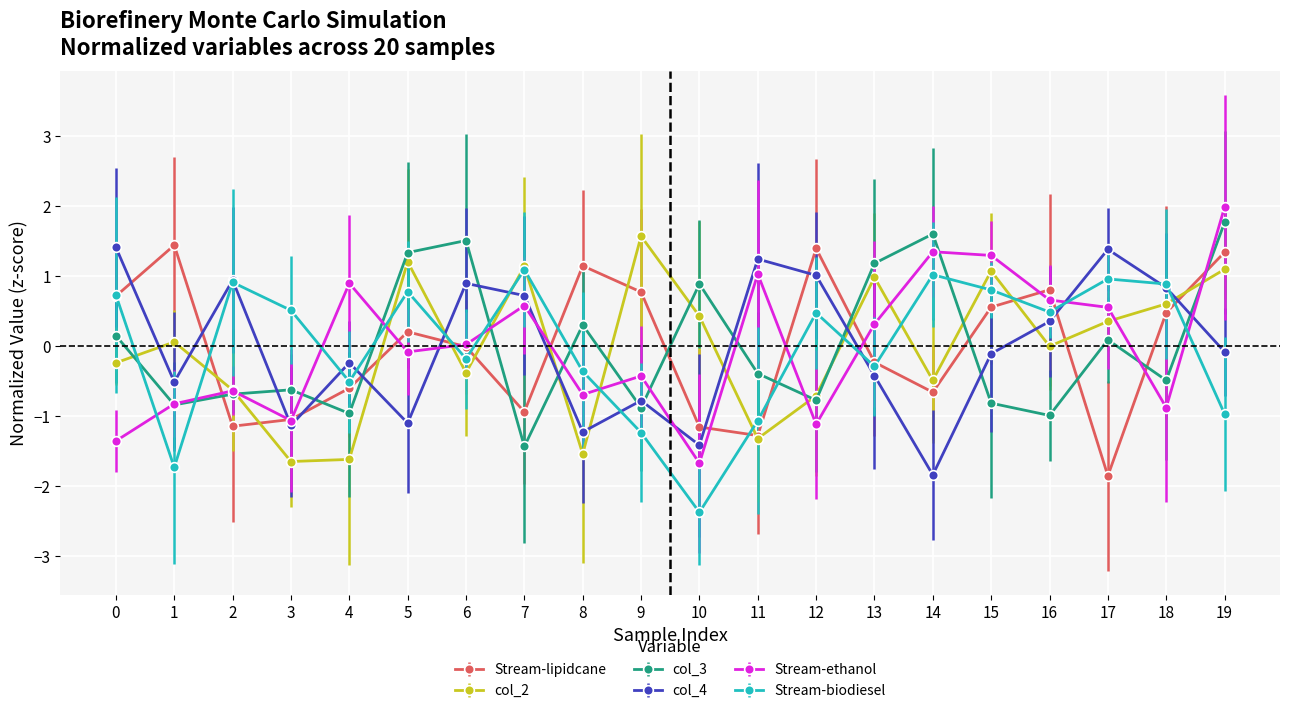

After their last crossing, which series has the higher values: Stream-lipidcane or col_4?

Stream-lipidcane